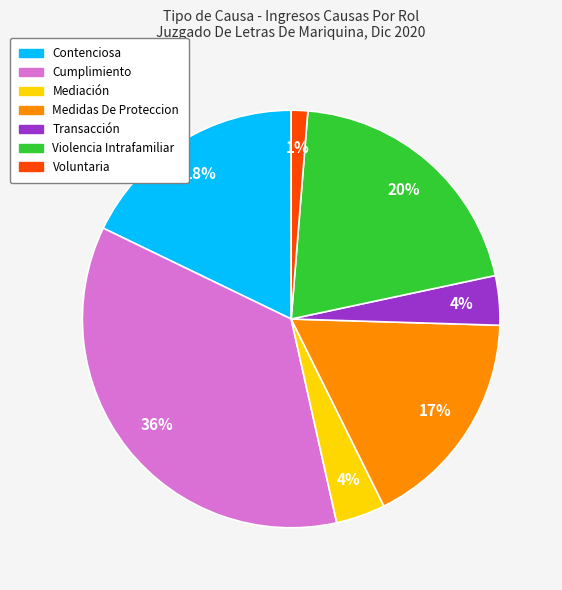

How many segments does this pie chart have?

7